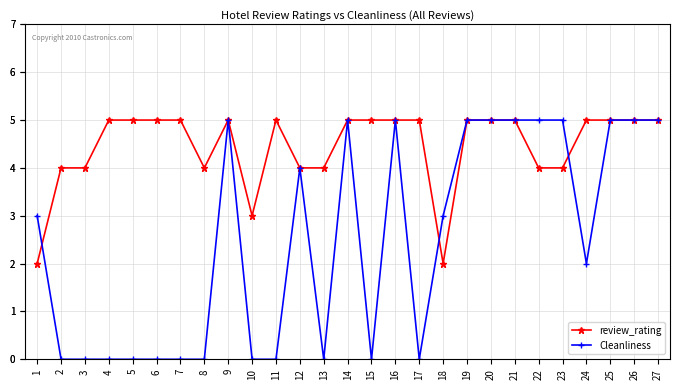

List the series in order of their peak value, lowest first.

review_rating, Cleanliness